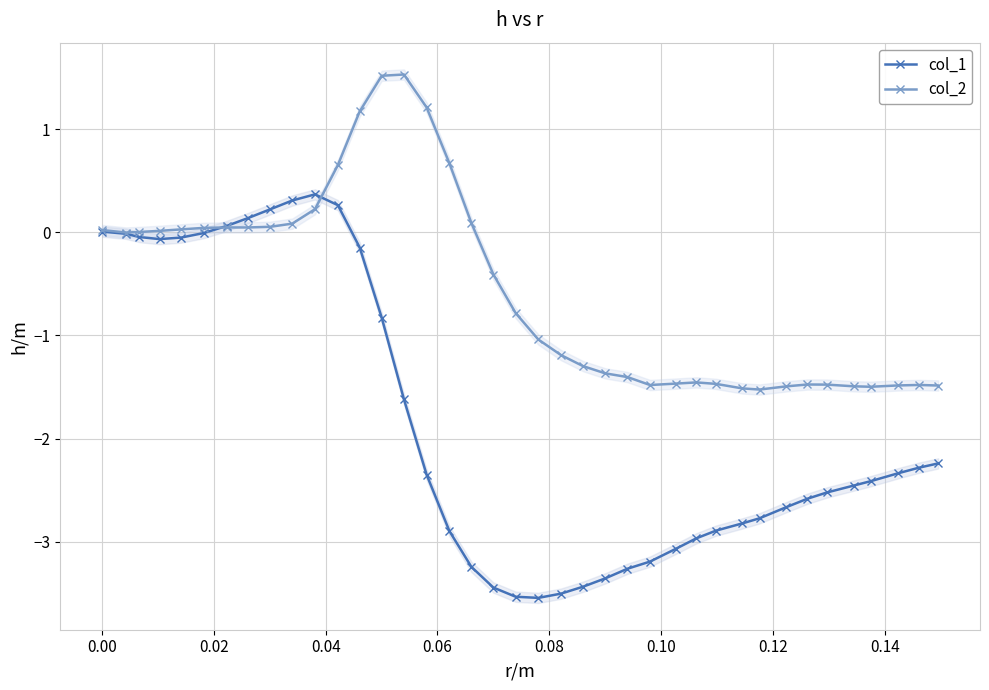

What is the value of the col_1 point at the 31st from the left?

-2.8